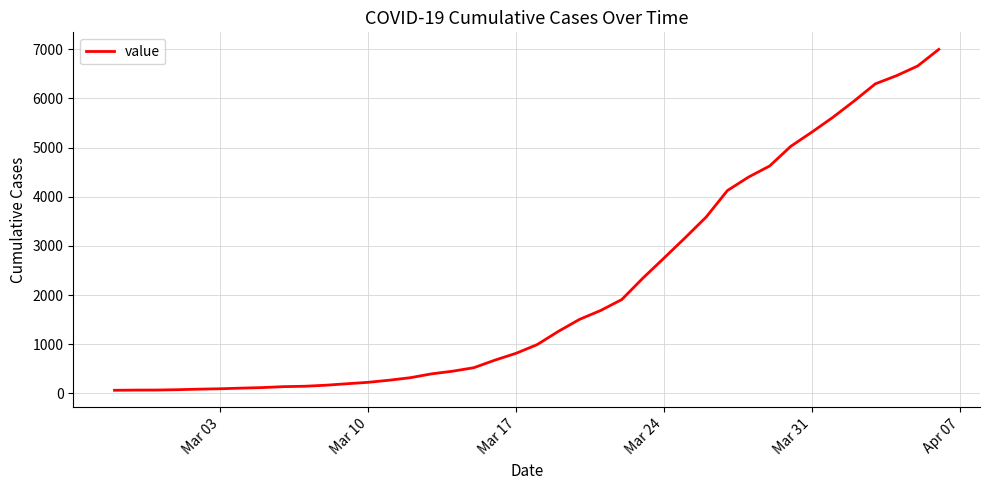

What is the maximum value shown in the chart?

6995